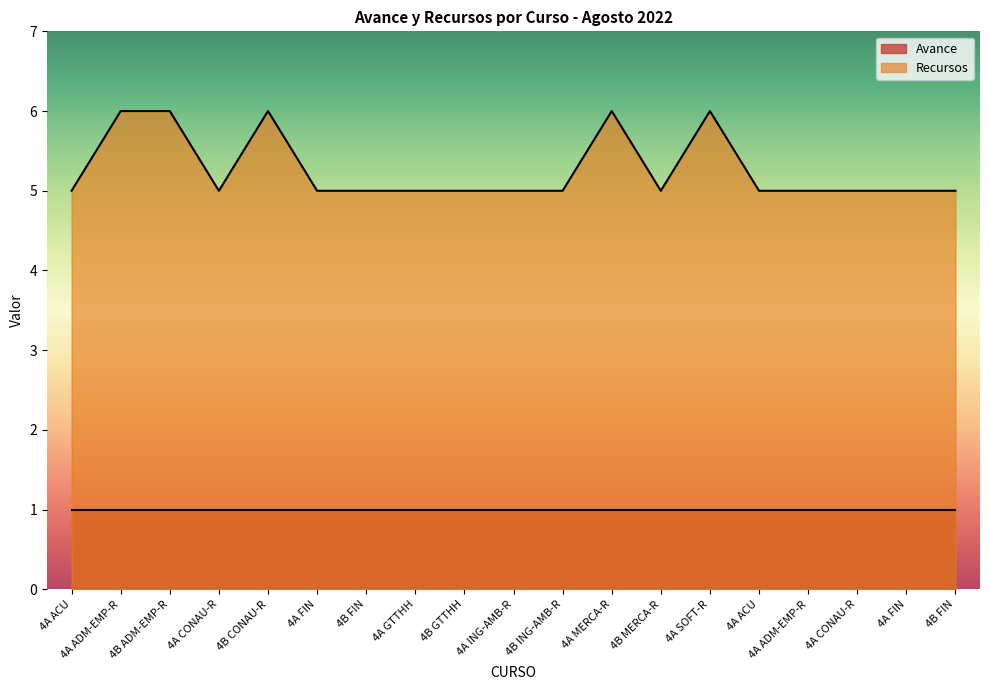

Does the chart have visible grid lines?

No